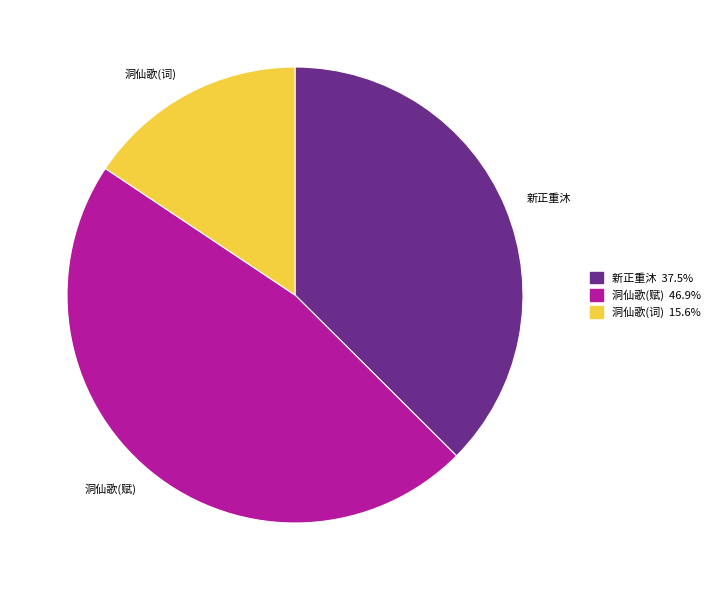

Which category has the biggest portion of the pie?

洞仙歌(赋)